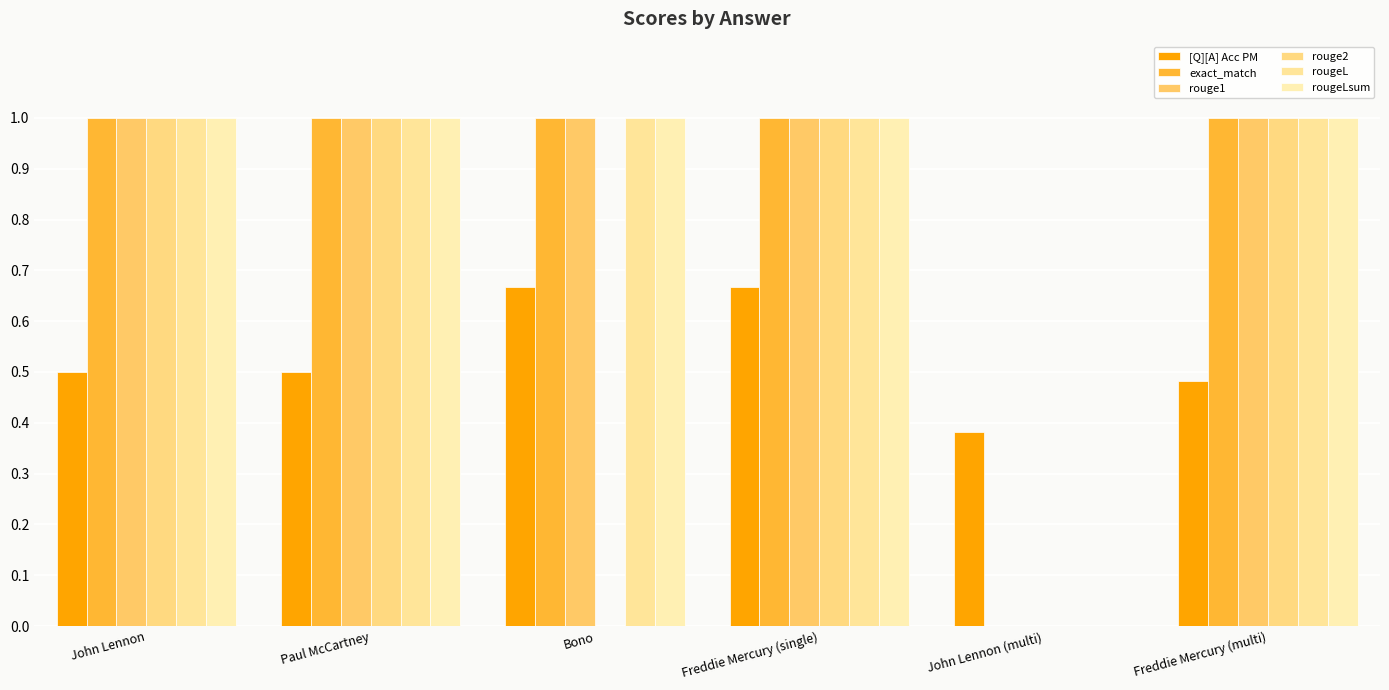

True or false: [Q][A] Acc PM has a value of 0.7 at Freddie Mercury (single).

True